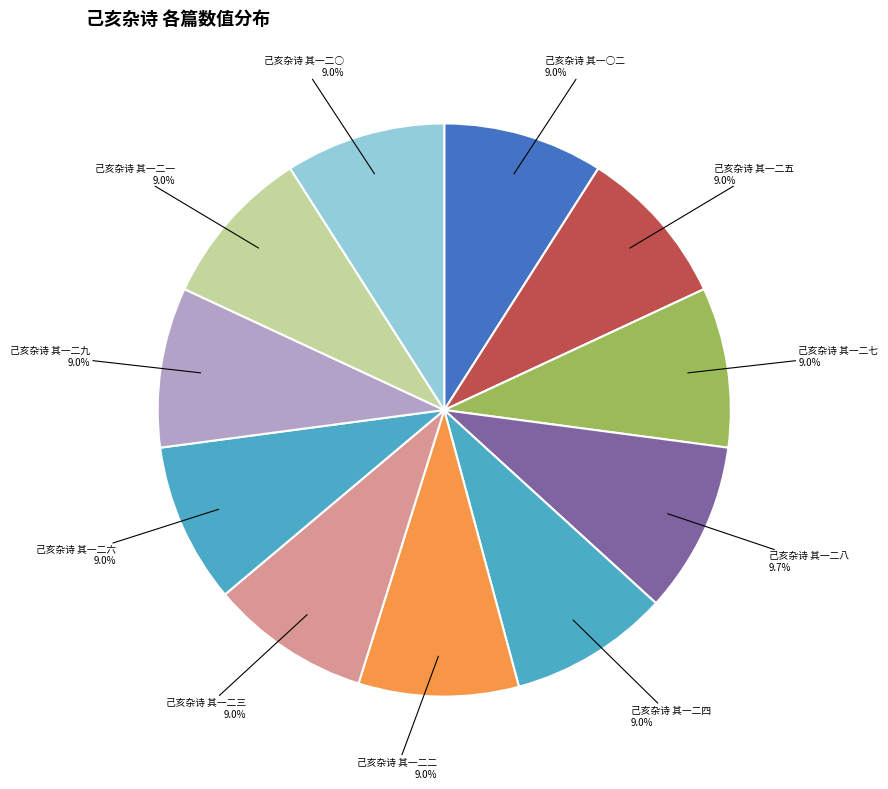

Combined, what portion of the pie is 己亥杂诗 其一二一 and 己亥杂诗 其一二七?

18.1%